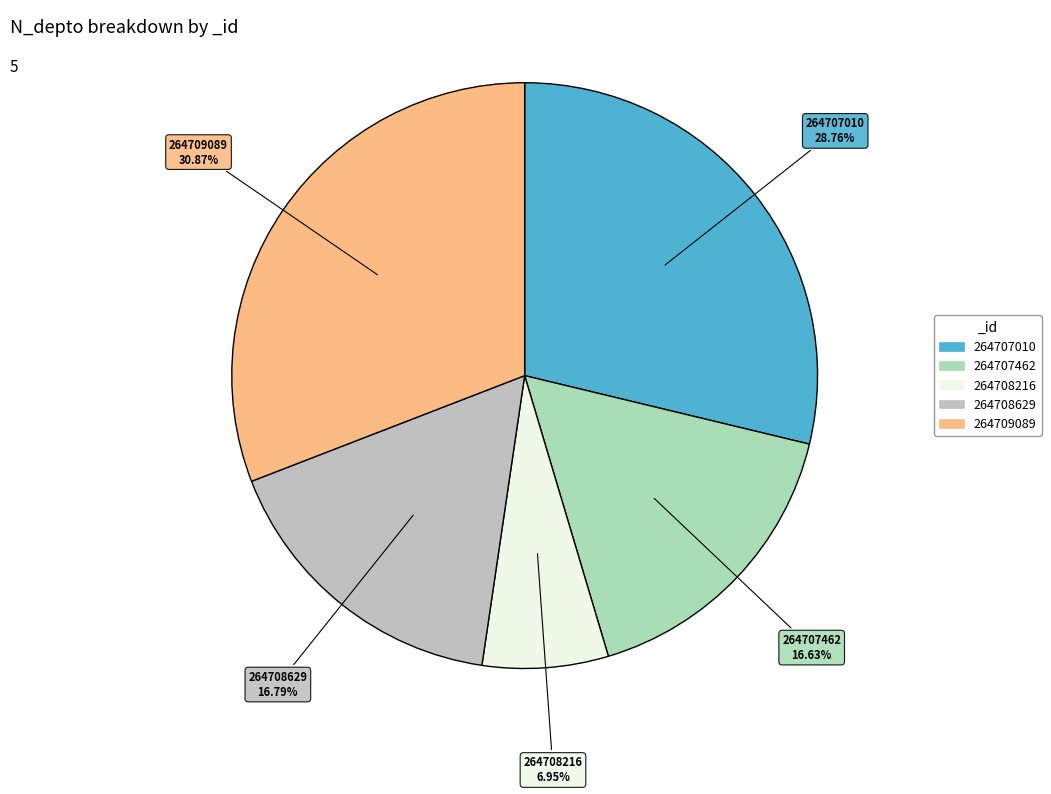

How many slices are in this pie chart?

5